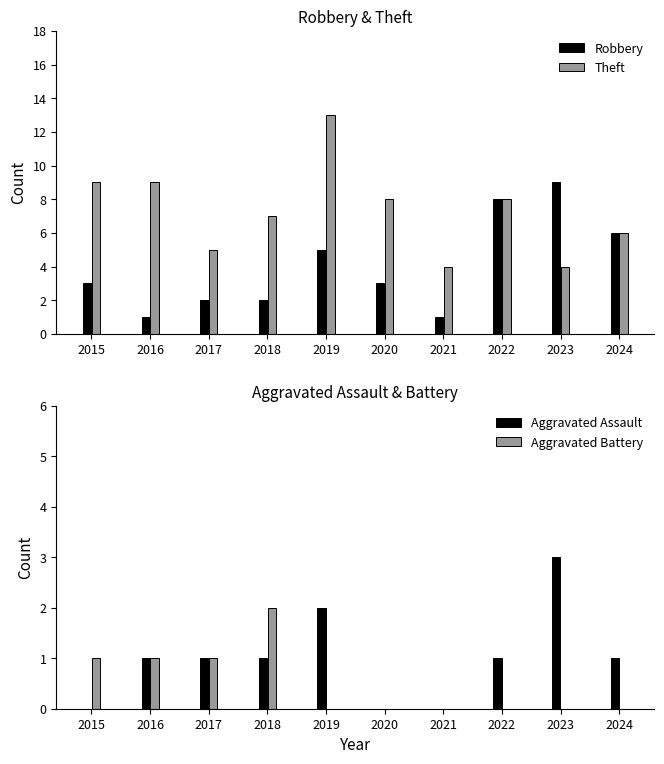

Does the chart contain stacked bars?

No